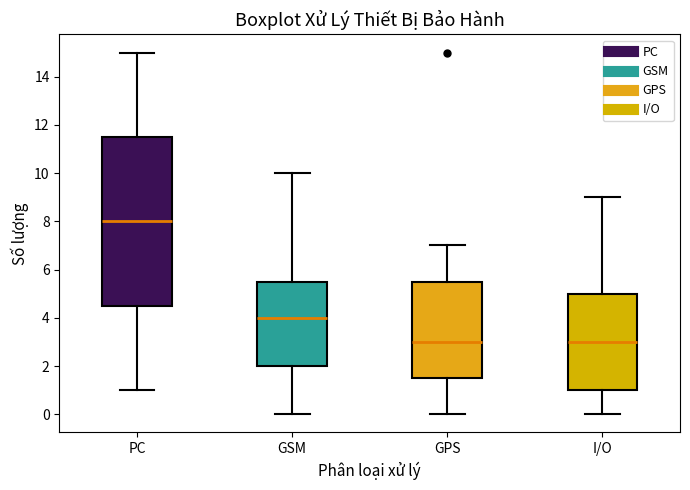

Where is the upper edge of the box for GPS on the y-axis? The values are not printed on the chart, so give them approximately, as read against the axis.

5.6